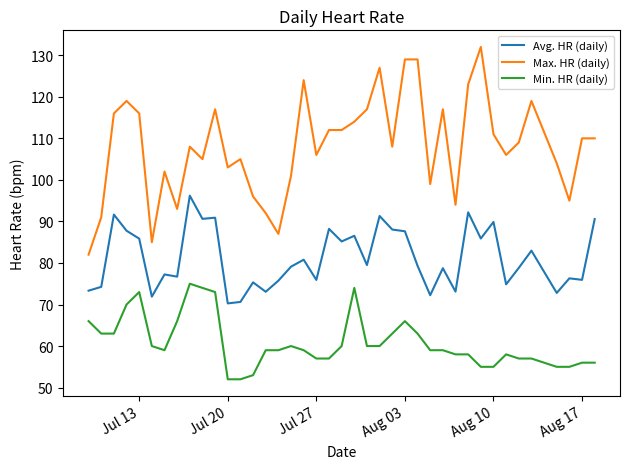

Which series has the largest range (max minus min)?

Max. HR (daily)